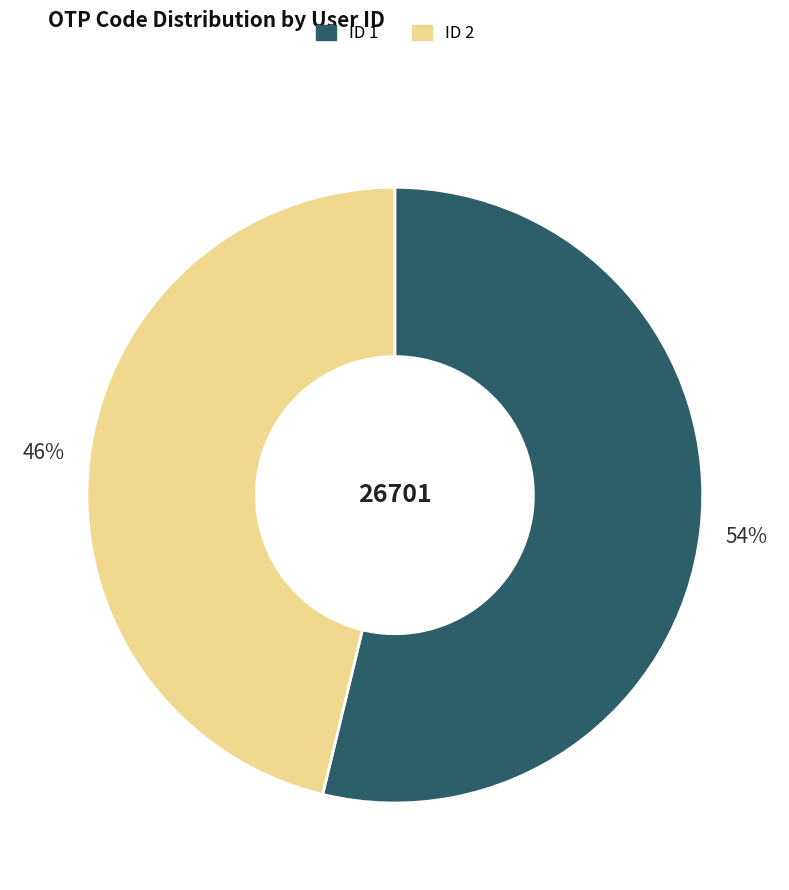

Is there a majority slice in this chart?

Yes